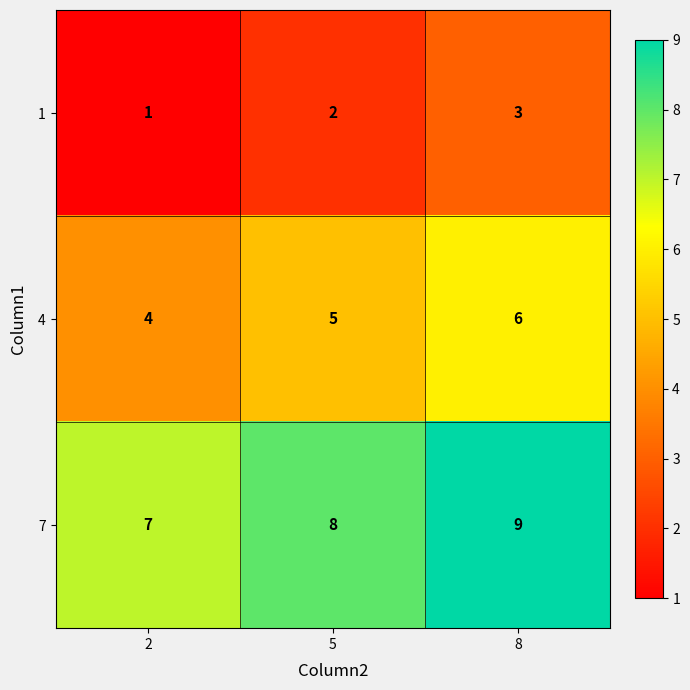

Reading left to right, list all the values displayed in this chart.

1: 2=1	5=2	8=3
4: 2=4	5=5	8=6
7: 2=7	5=8	8=9